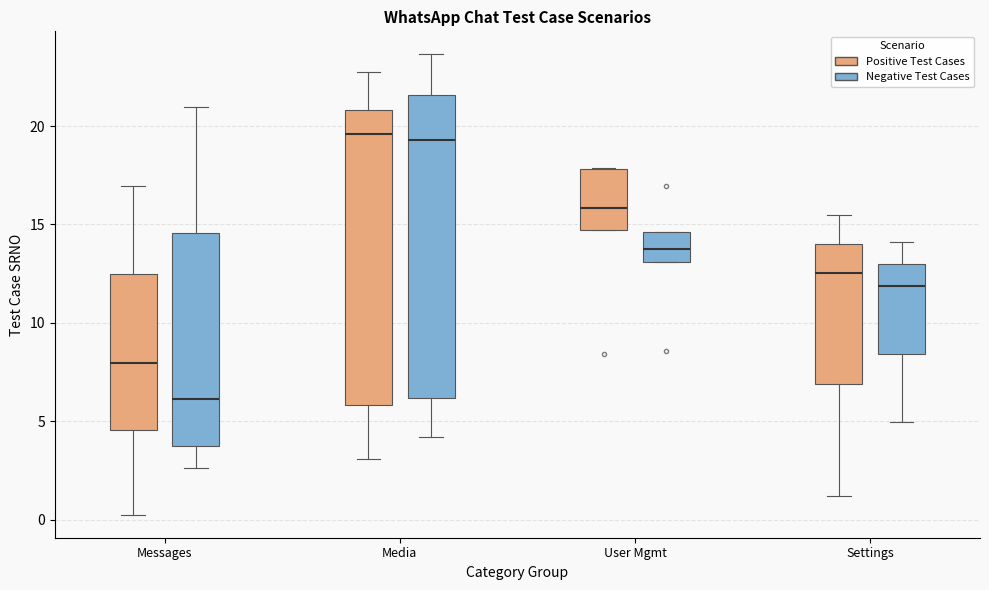

Reading left to right, read every box against the y-axis: the position of its median line, the range the box covers, and the ends of its whiskers. The values are not printed on the chart, so give them approximately, as read against the axis.

Messages (Positive Test Cases): median 8.0, box 4.5 to 12.5, whiskers 0.0 to 17.0
Messages (Negative Test Cases): median 6.0, box 3.5 to 14.5, whiskers 2.5 to 21.0
Media (Positive Test Cases): median 19.5, box 6.0 to 21.0, whiskers 3.0 to 23.0
Media (Negative Test Cases): median 19.5, box 6.0 to 21.5, whiskers 4.0 to 23.5
User Mgmt (Positive Test Cases): median 16.0, box 14.5 to 18.0, whiskers 14.5 to 18.0
User Mgmt (Negative Test Cases): median 13.5, box 13.0 to 14.5, whiskers 13.0 to 14.5
Settings (Positive Test Cases): median 12.5, box 7.0 to 14.0, whiskers 1.0 to 15.5
Settings (Negative Test Cases): median 12.0, box 8.5 to 13.0, whiskers 5.0 to 14.0